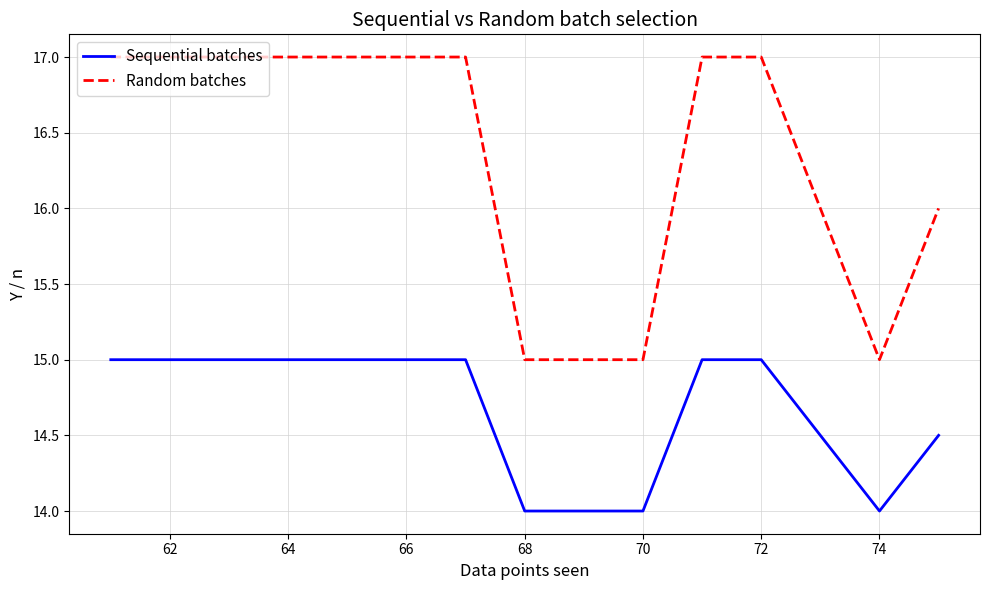

Which series has the largest total across all categories?

Random batches